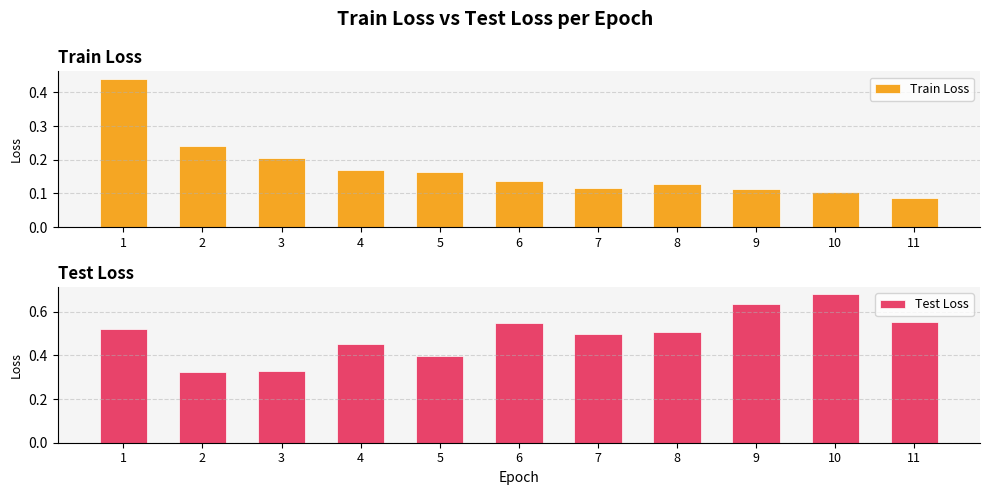

Reading left to right, extract all data points from this chart.

Train Loss: 0.4	0.2	0.2	0.2	0.2	0.1	0.1	0.1	0.1	0.1	0.1
Test Loss: 0.5	0.3	0.3	0.5	0.4	0.5	0.5	0.5	0.6	0.7	0.6